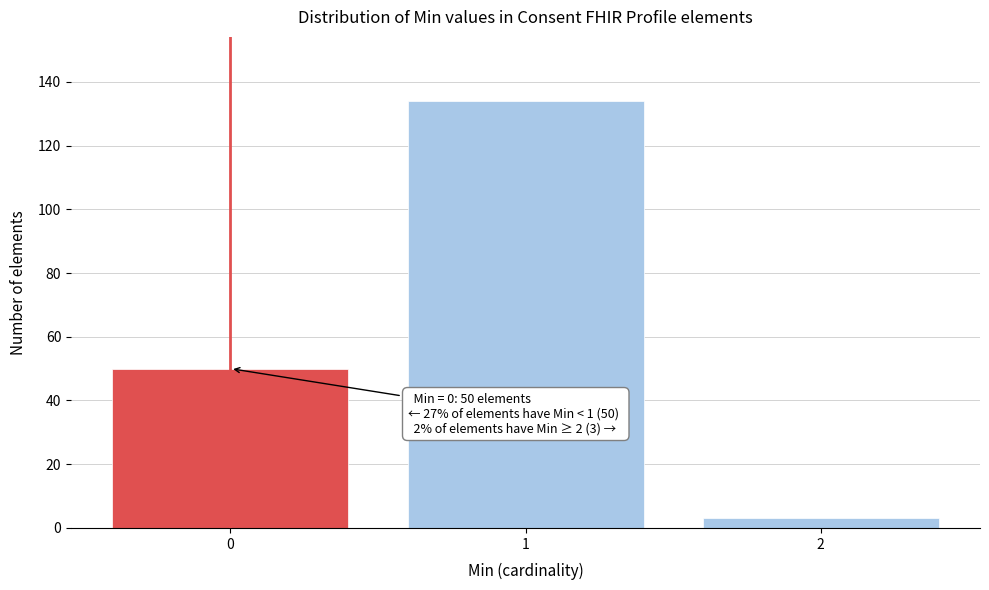

Reading left to right, extract all data points from this chart.

0=50	1=134	2=3